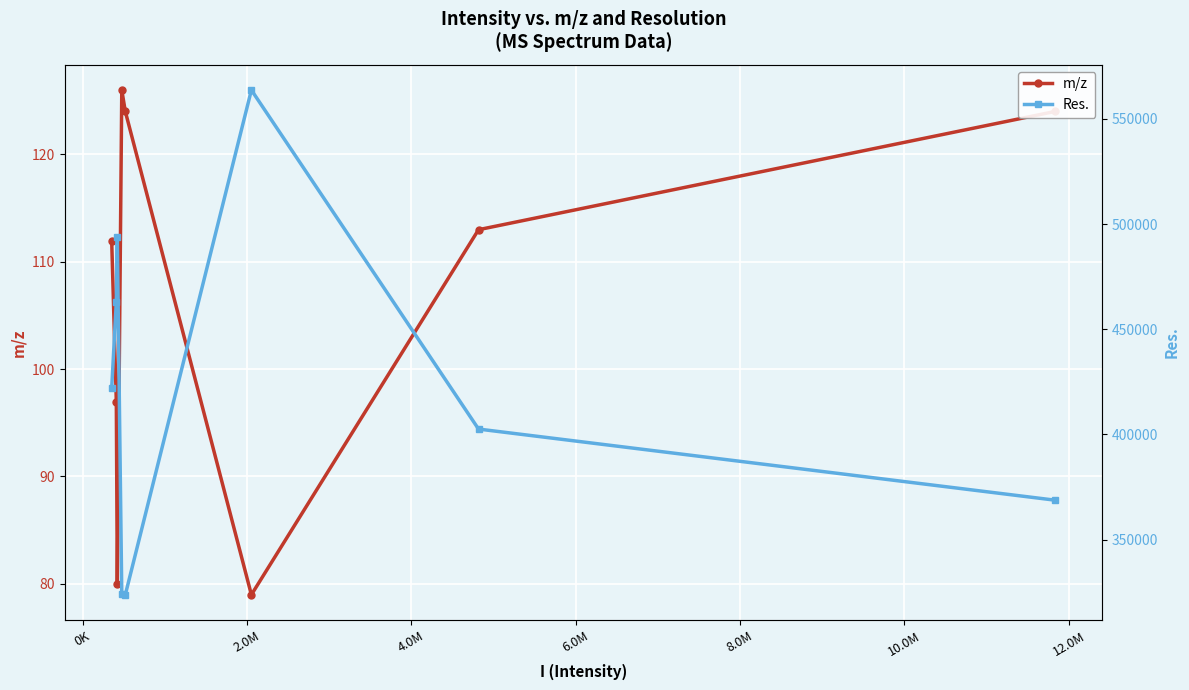

True or false: m/z has more than 1 points higher than both neighbors.

False